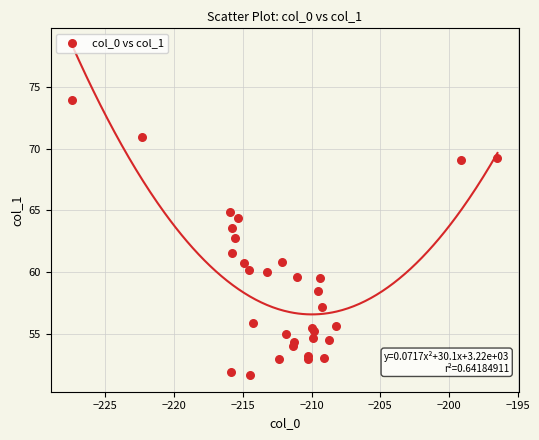

What Y value in the scatter plot is closest to 62?

61.6